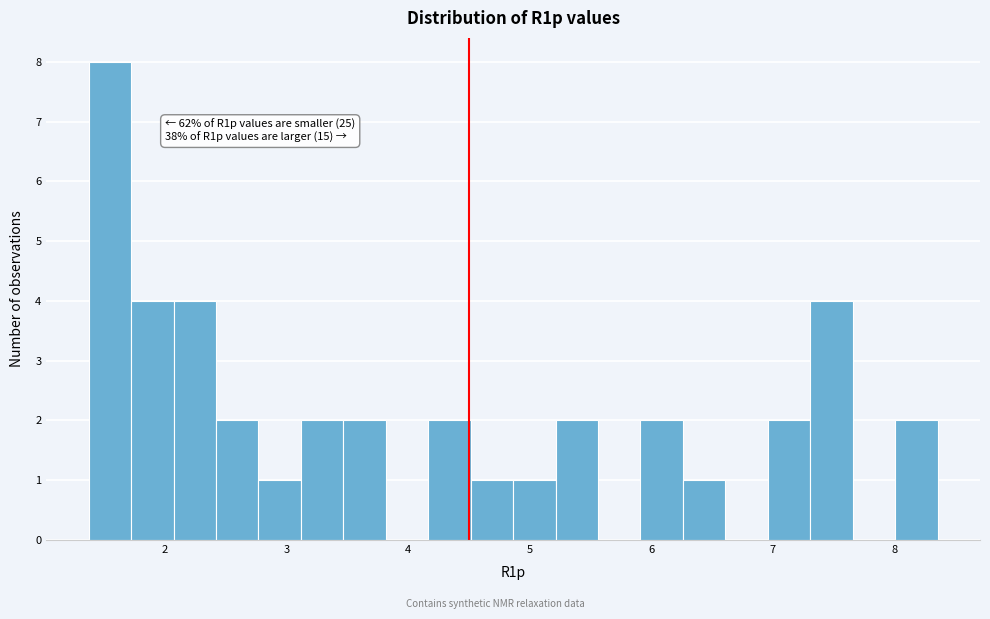

Around what value on the x-axis is the tallest bar? Give the approximate position of its centre, as read against the axis.

1.5